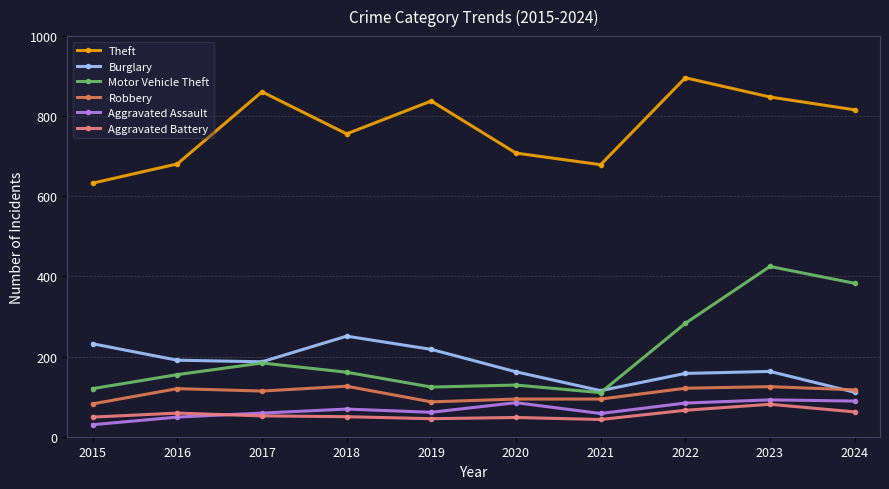

True or false: Robbery and Aggravated Battery intersect in this chart.

False